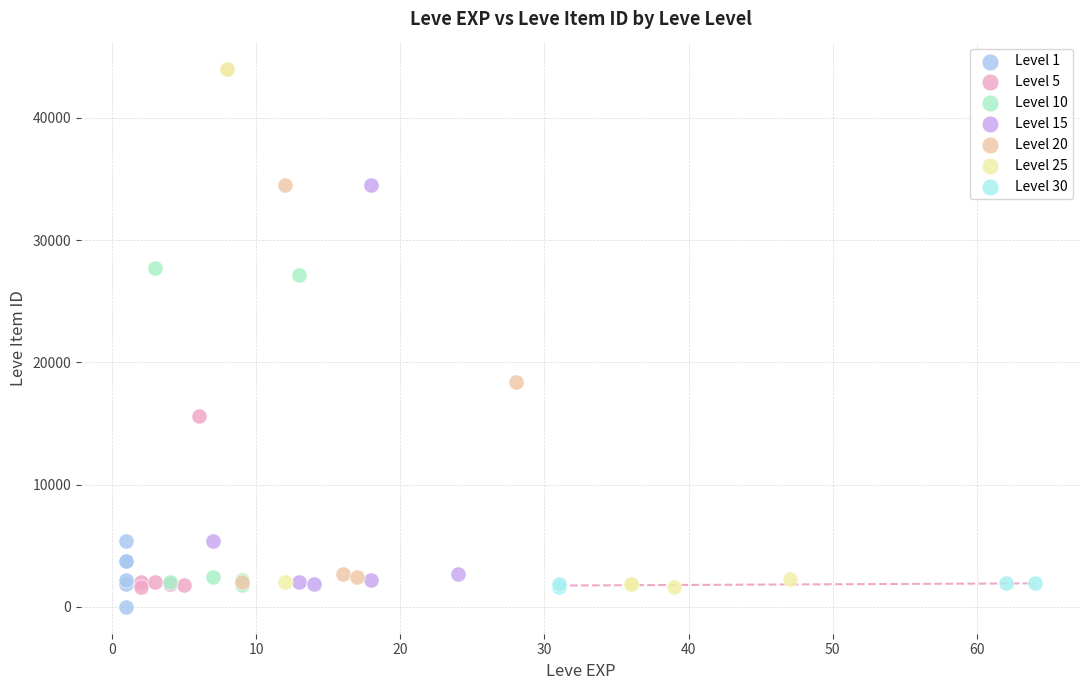

What are all the series names shown in the legend?

Level 1, Level 5, Level 10, Level 15, Level 20, Level 25, Level 30